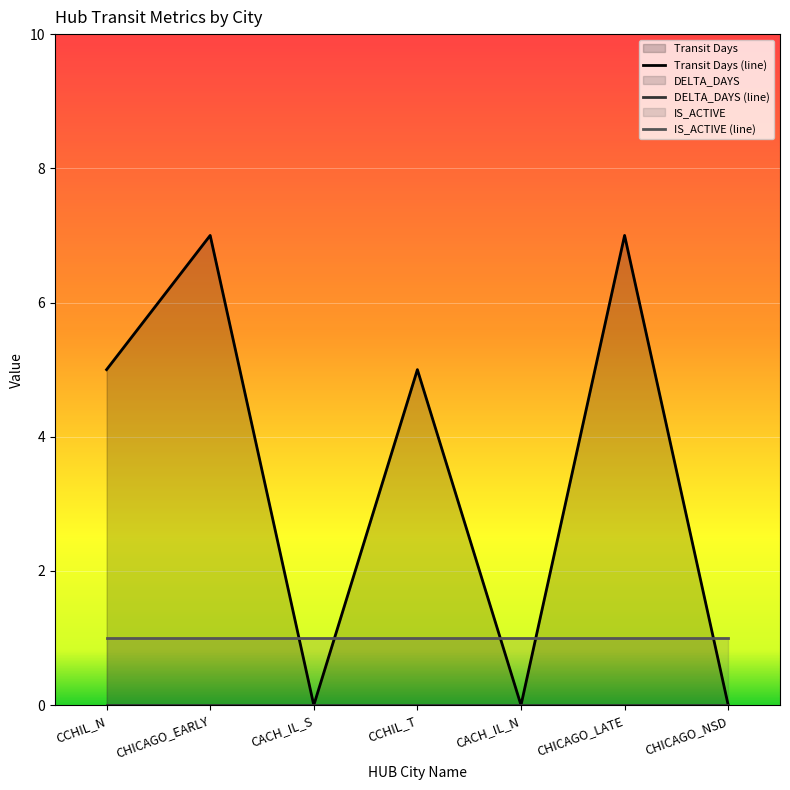

Reading left to right, extract all data points from this chart.

Transit Days (line): CCHIL_N=5	CHICAGO_EARLY=7	CACH_IL_S=0	CCHIL_T=5	CACH_IL_N=0	CHICAGO_LATE=7	CHICAGO_NSD=0
DELTA_DAYS (line): CCHIL_N=0	CHICAGO_EARLY=0	CACH_IL_S=0	CCHIL_T=0	CACH_IL_N=0	CHICAGO_LATE=0	CHICAGO_NSD=0
IS_ACTIVE (line): CCHIL_N=1	CHICAGO_EARLY=1	CACH_IL_S=1	CCHIL_T=1	CACH_IL_N=1	CHICAGO_LATE=1	CHICAGO_NSD=1